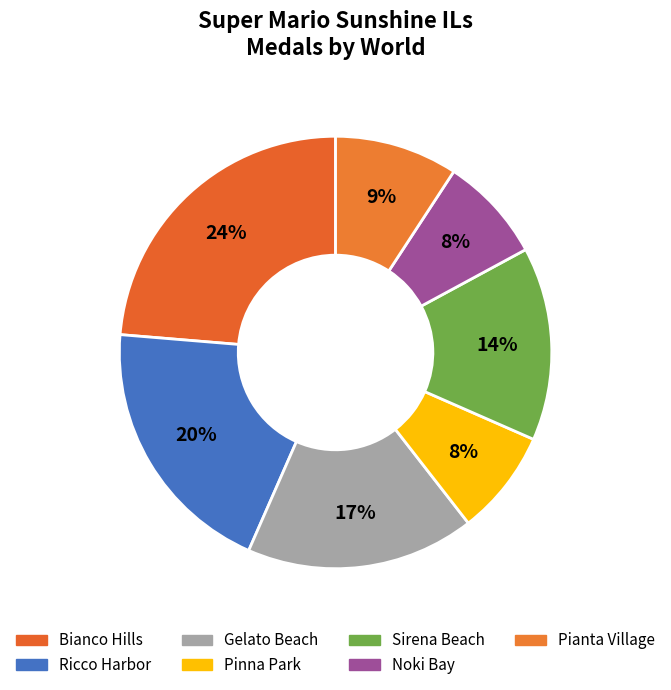

What percentage is the Noki Bay slice, to the nearest percent?

8%